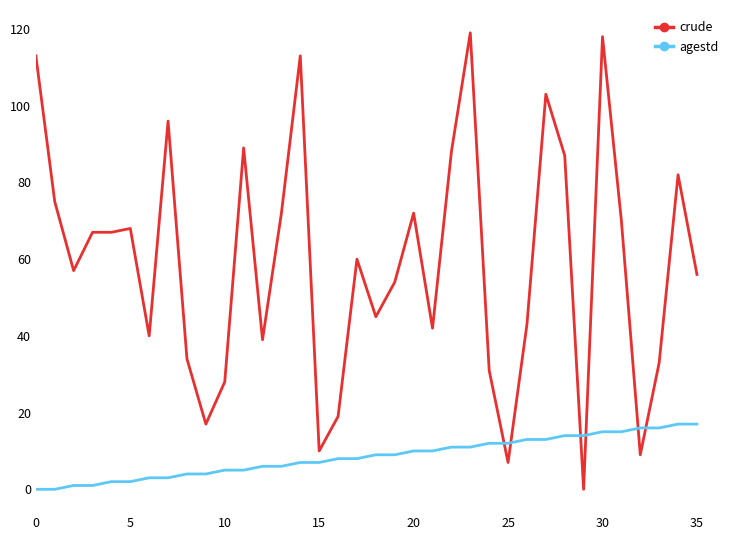

What is the maximum value for agestd?

17